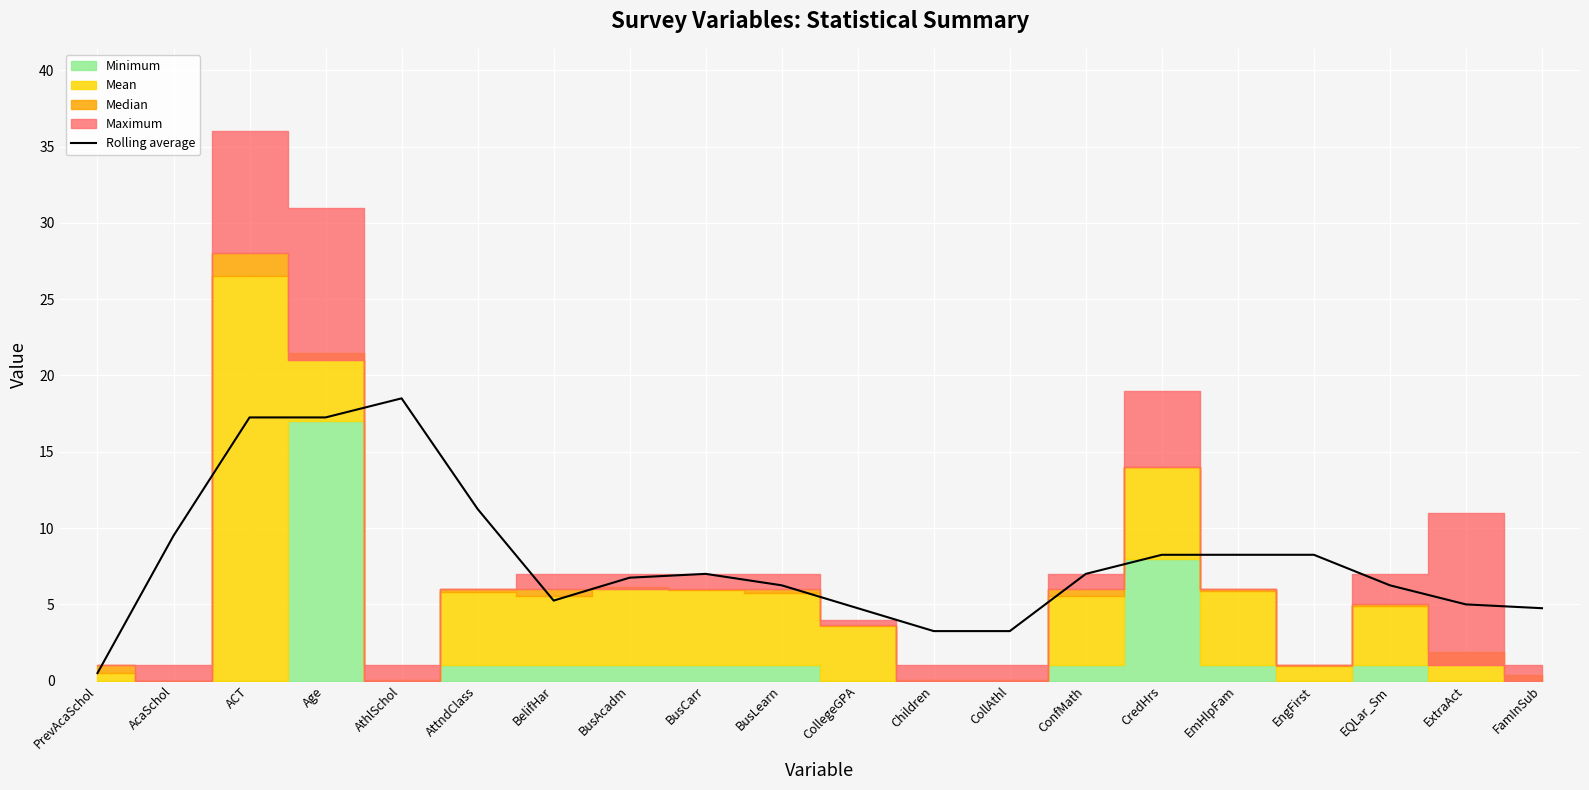

Reading left to right, list all the values displayed in this chart.

0.5	9.5	17.2	17.2	18.5	11.2	5.2	6.8	7.0	6.2	4.8	3.2	3.2	7.0	8.2	8.2	8.2	6.2	5.0	4.8